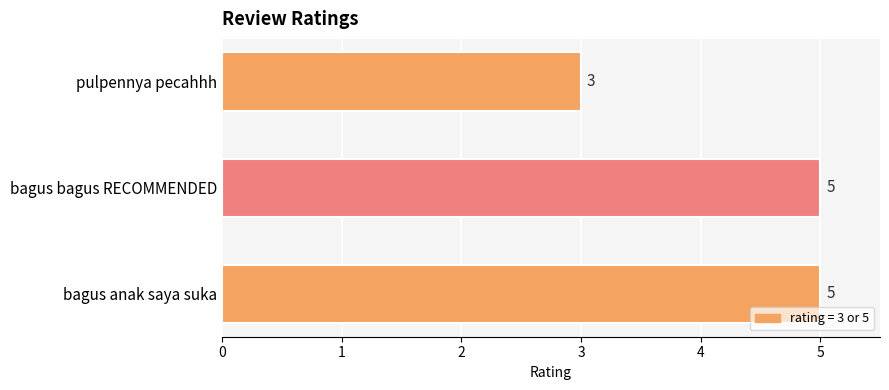

How many data points are less than 5?

1